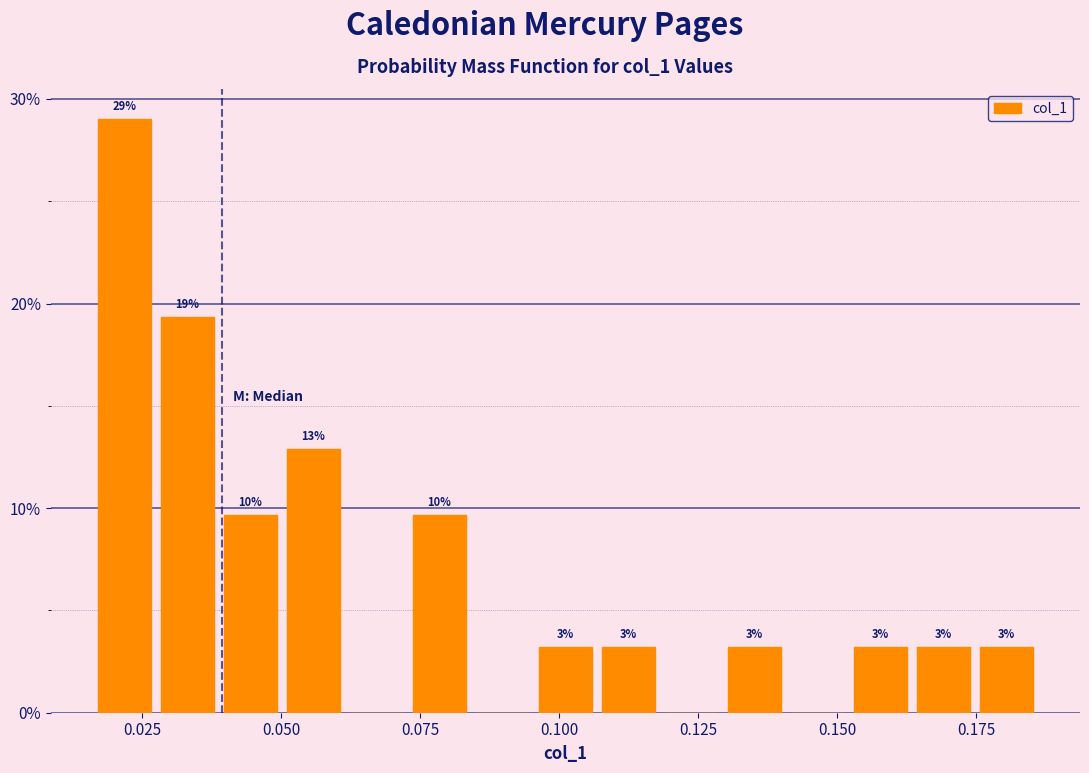

Read against the x-axis, roughly where is the centre of the tallest bar?

0.020